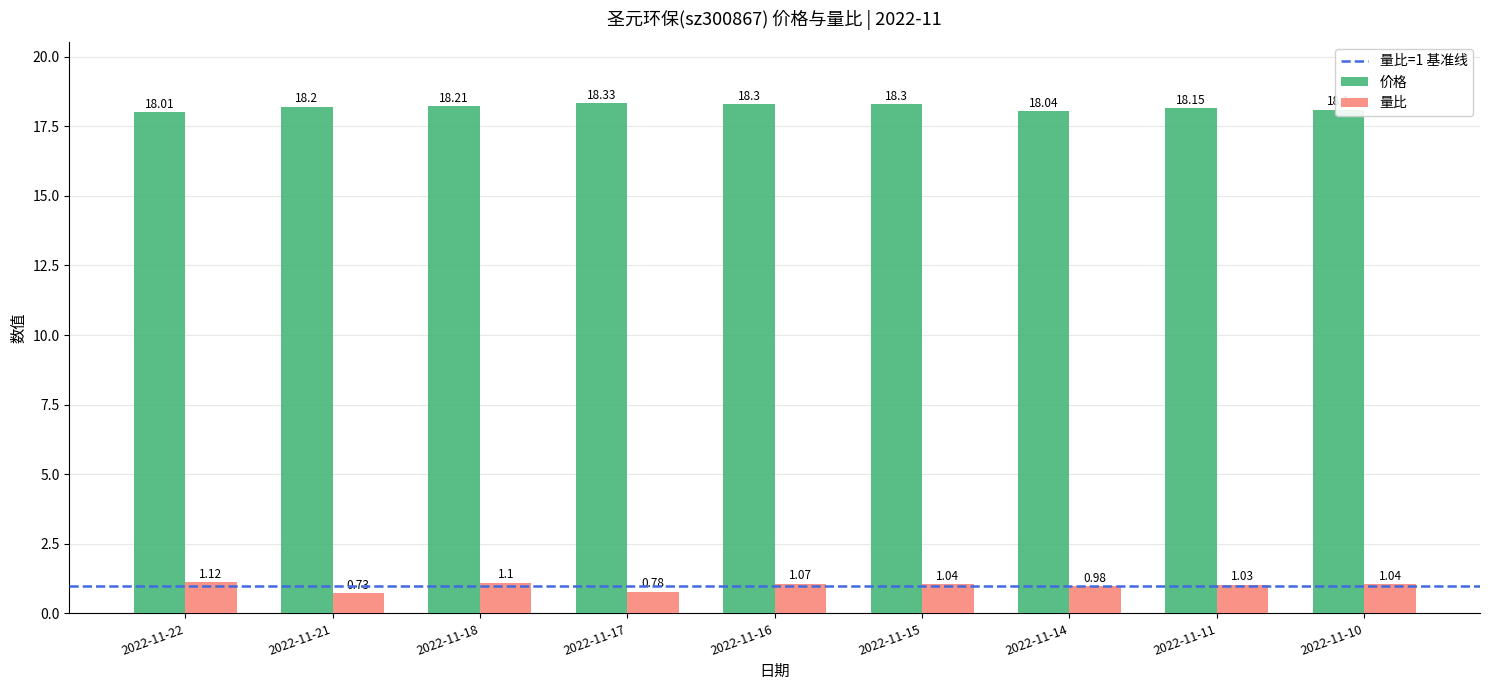

Which series has the widest spread of values?

量比